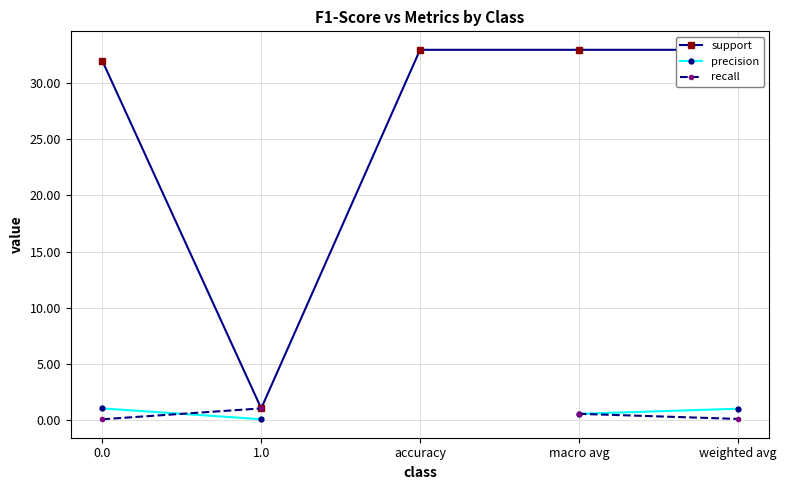

True or false: support and precision cross at least once.

False